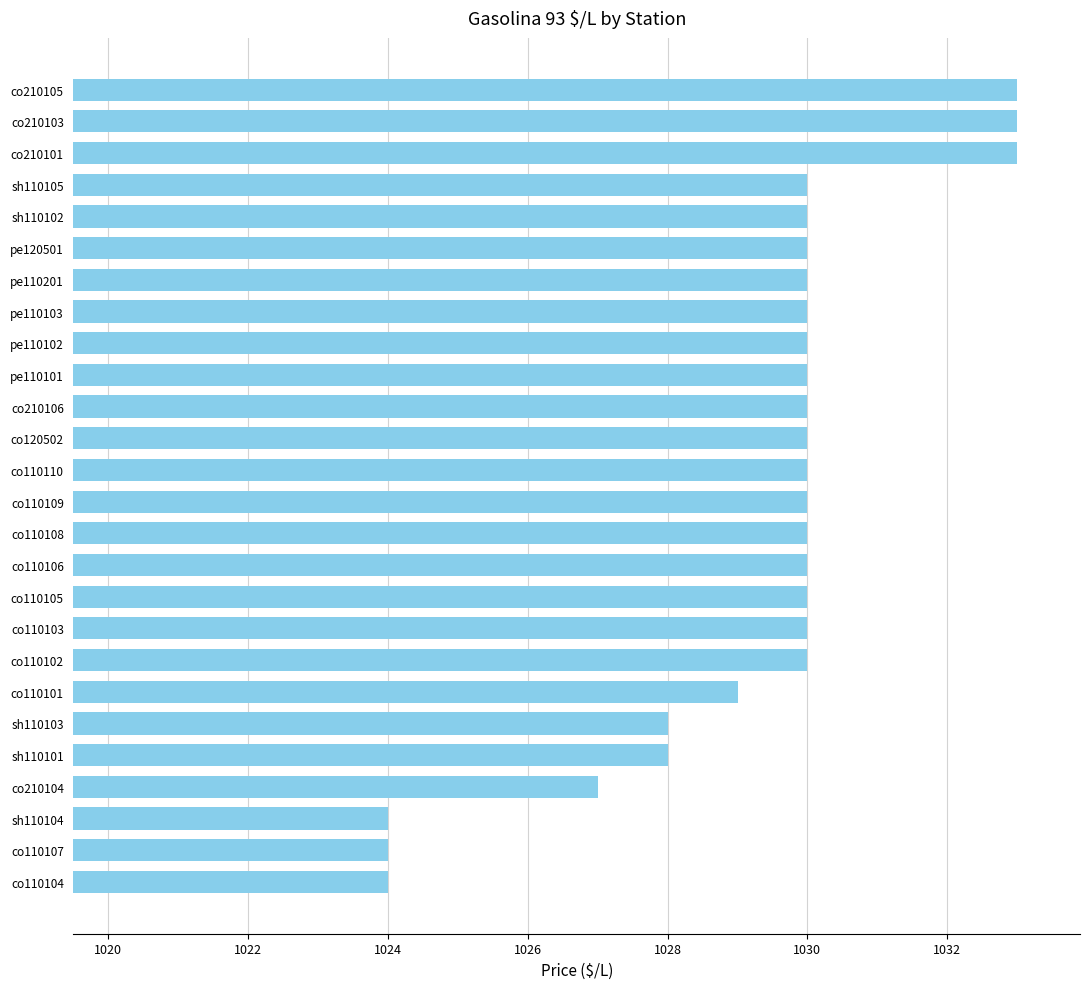

Between co210101 and co210106, which is larger?

co210101